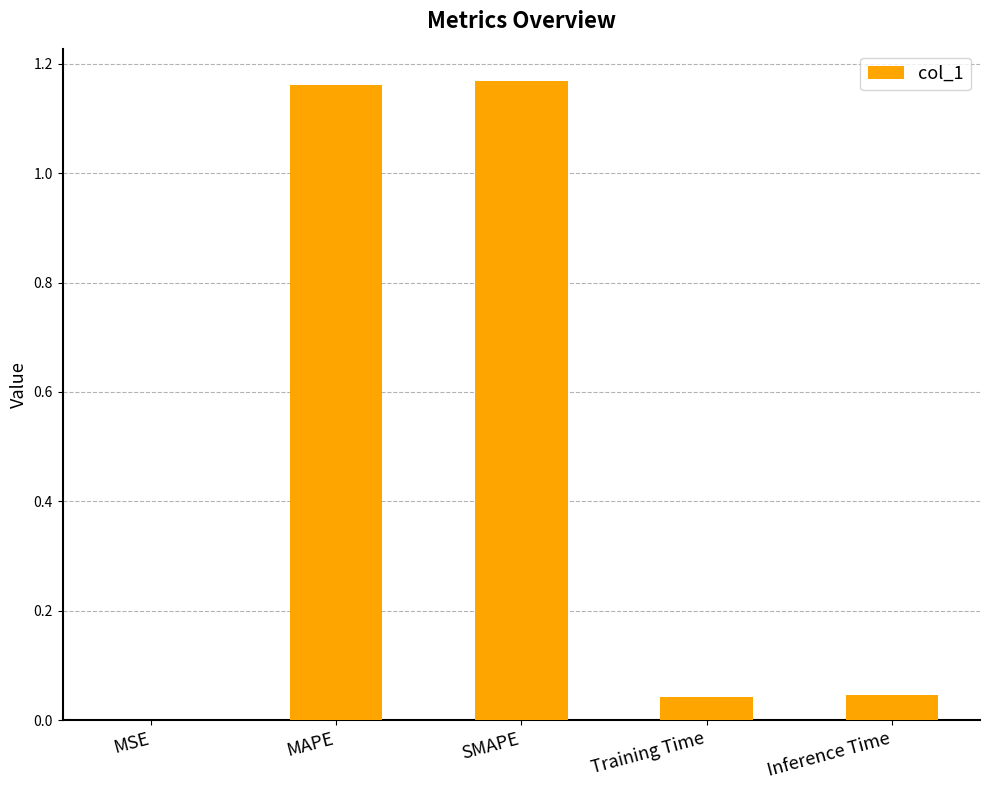

Which has a higher value, MSE or MAPE?

MAPE